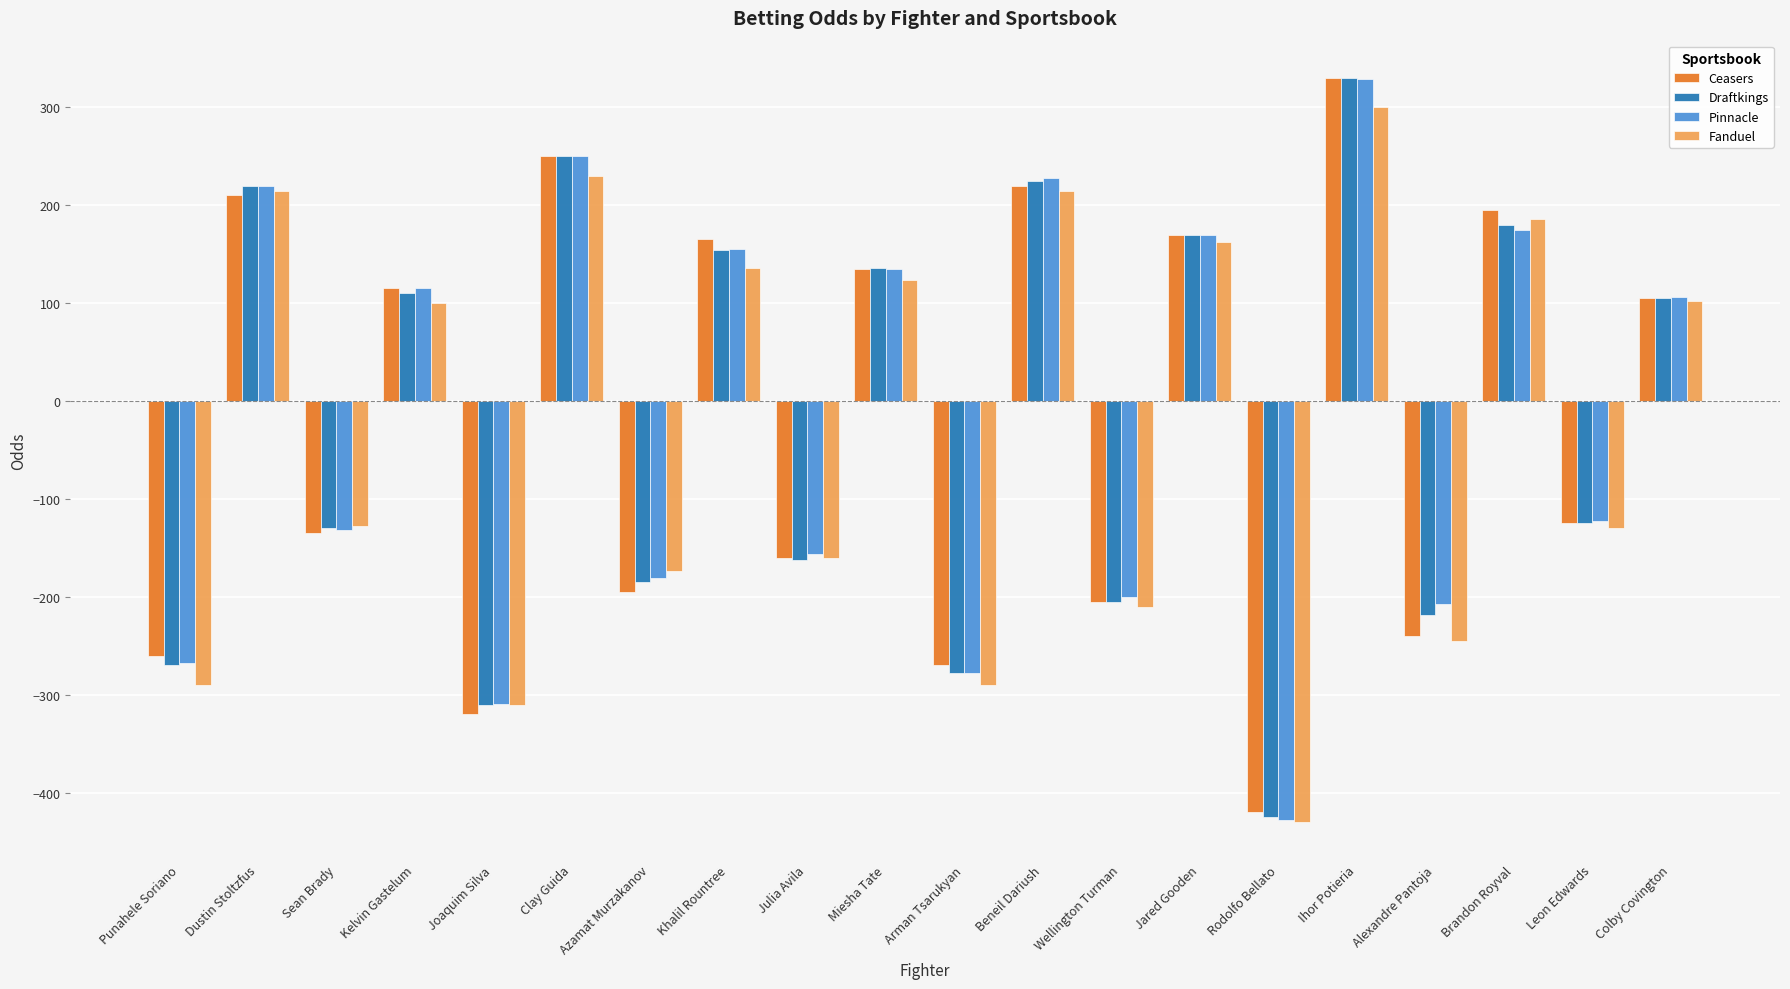

True or false: Draftkings has a value of 268 at Jared Gooden.

False